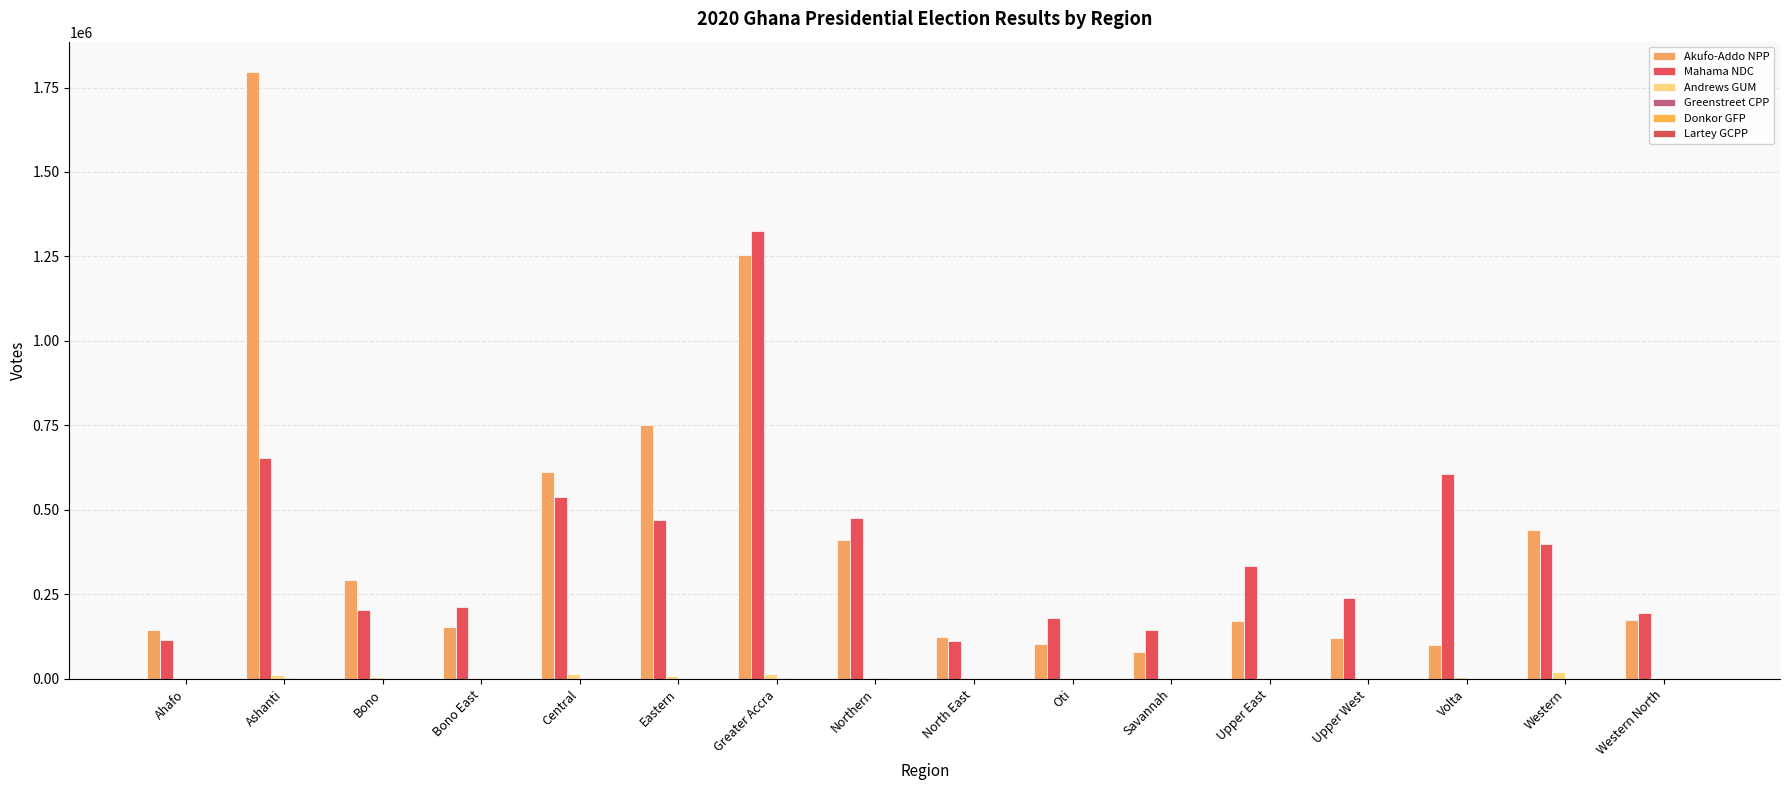

Count the number of categories in the chart.

16